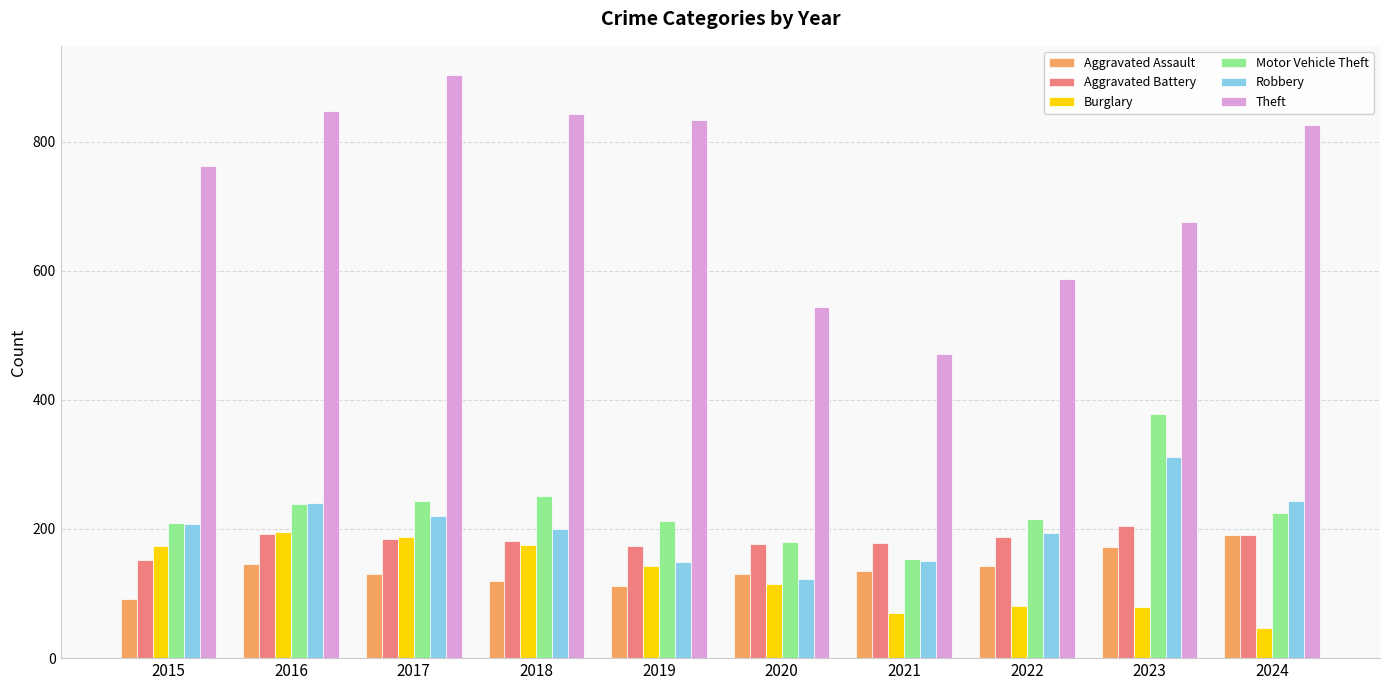

What is the difference between the highest and lowest values at 2021?

401